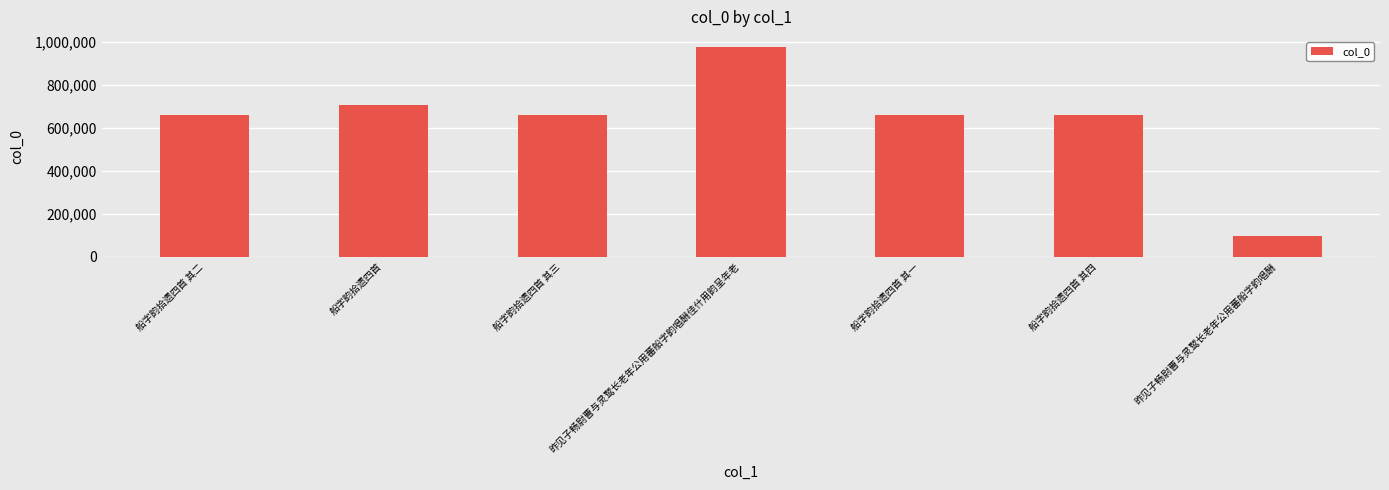

True or false: the data shows 312538 at 船字韵拾遗四首 其三.

False